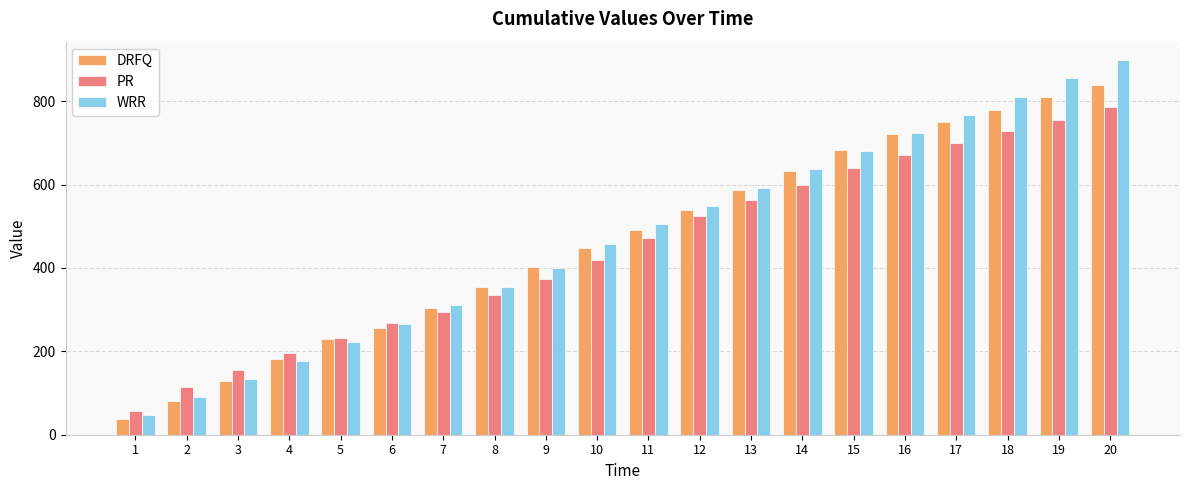

List the labels in order of WRR value, largest first.

20, 19, 18, 17, 16, 15, 14, 13, 12, 11, 10, 9, 8, 7, 6, 5, 4, 3, 2, 1